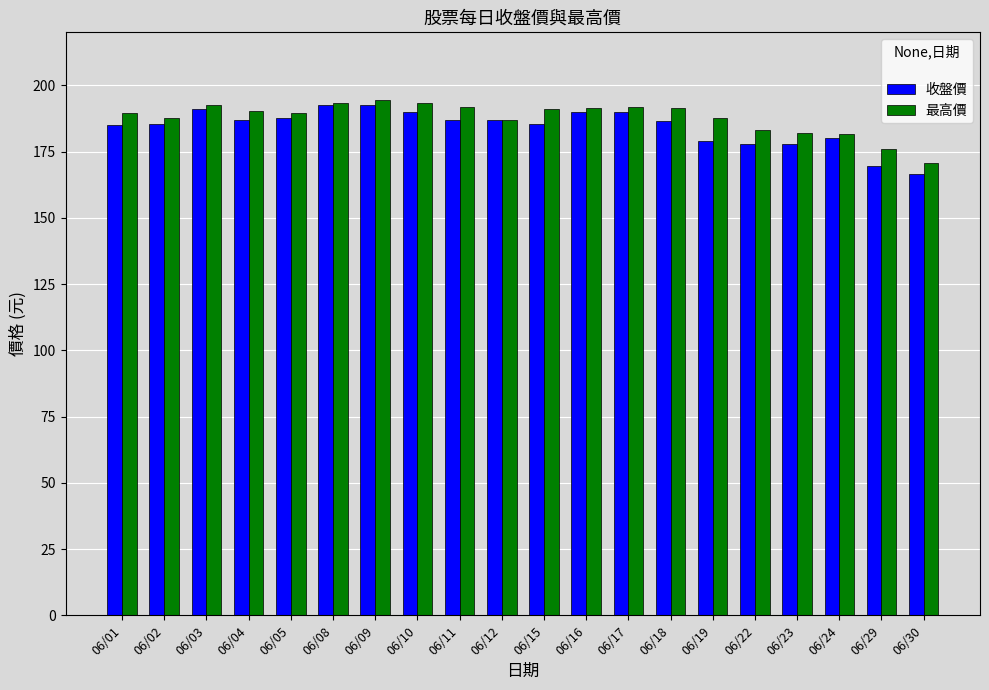

What is the average value of the 收盤價 series?

184.4